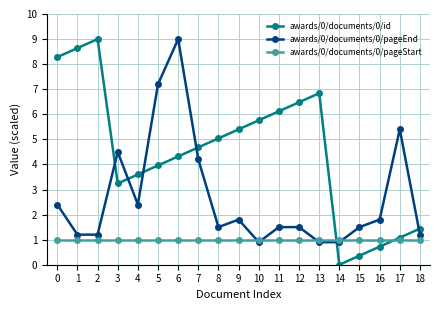

Reading left to right, what are all the values shown in this chart?

awards/0/documents/0/id: 0=8.3	1=8.6	2=9.0	3=3.2	4=3.6	5=4.0	6=4.3	7=4.7	8=5.0	9=5.4	10=5.8	11=6.1	12=6.5	13=6.8	14=0.0	15=0.4	16=0.7	17=1.1	18=1.4
awards/0/documents/0/pageEnd: 0=2.4	1=1.2	2=1.2	3=4.5	4=2.4	5=7.2	6=9.0	7=4.2	8=1.5	9=1.8	10=0.9	11=1.5	12=1.5	13=0.9	14=0.9	15=1.5	16=1.8	17=5.4	18=1.2
awards/0/documents/0/pageStart: 0=1.0	1=1.0	2=1.0	3=1.0	4=1.0	5=1.0	6=1.0	7=1.0	8=1.0	9=1.0	10=1.0	11=1.0	12=1.0	13=1.0	14=1.0	15=1.0	16=1.0	17=1.0	18=1.0